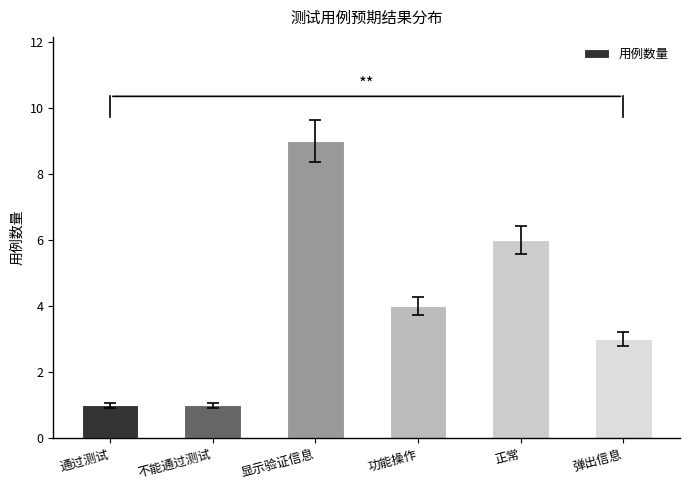

True or false: the data shows 3 at 弹出信息.

True